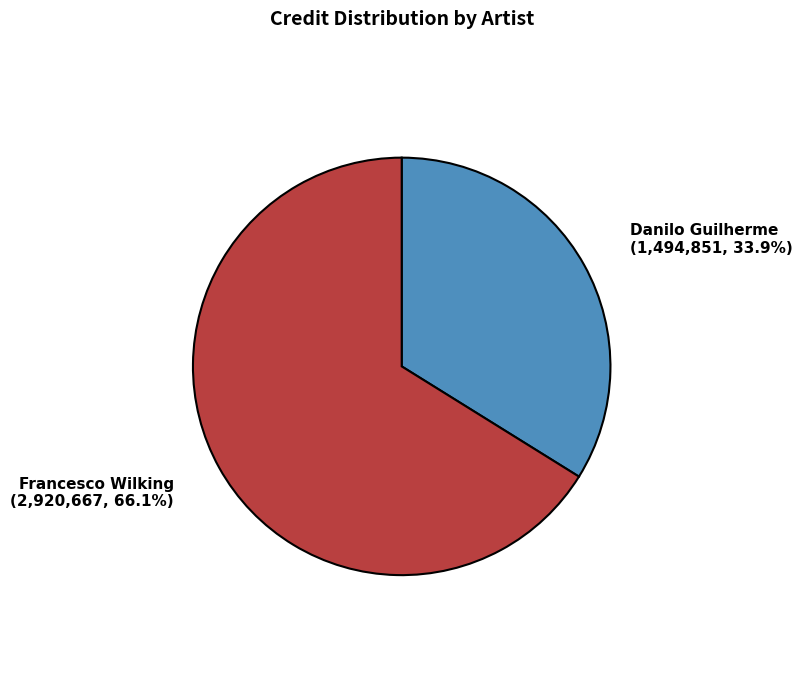

How many segments does this pie chart have?

2